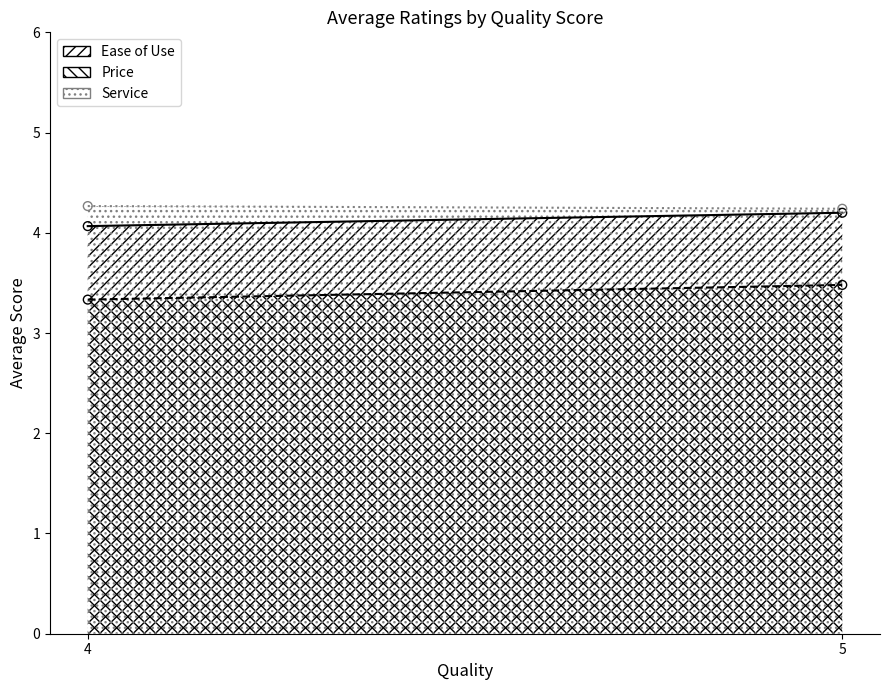

At which category is the sum across all series the highest?

5